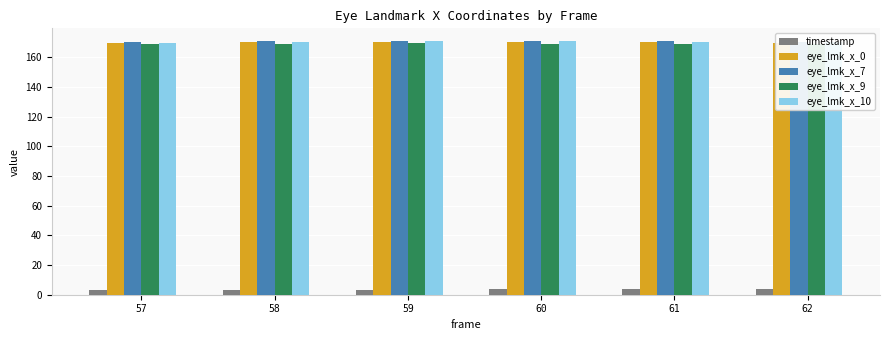

What is the spread (max minus min) of values at 62?

166.7